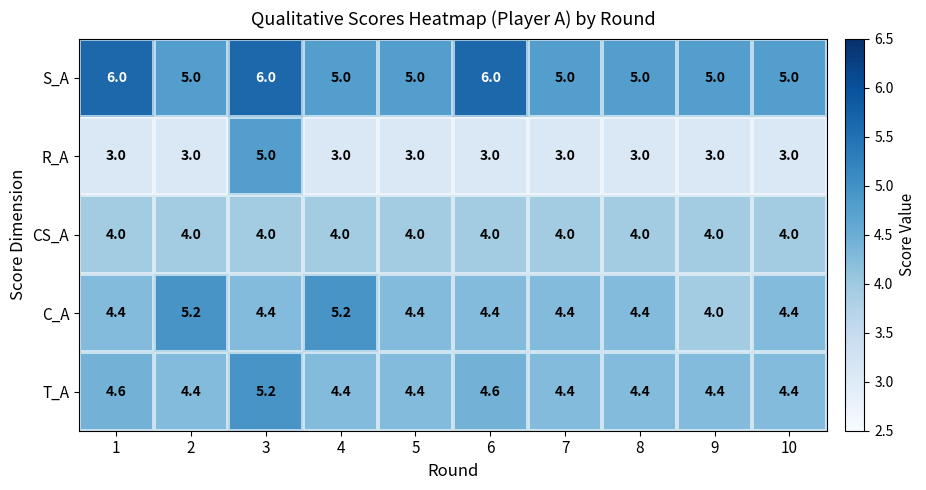

Count the number of data series in this chart.

5